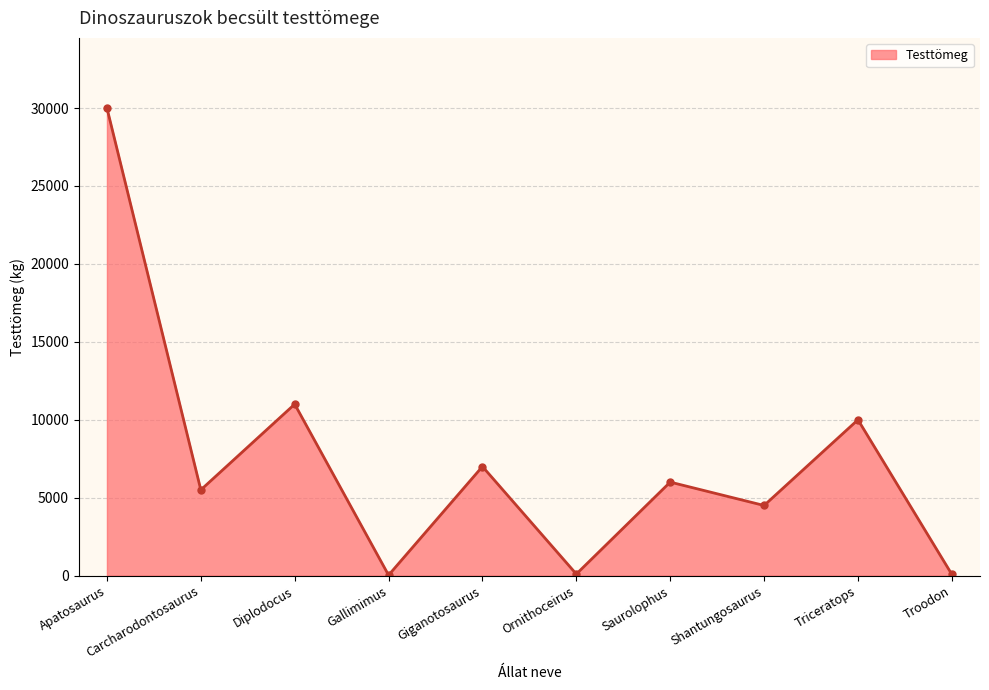

What is the average value?

7421